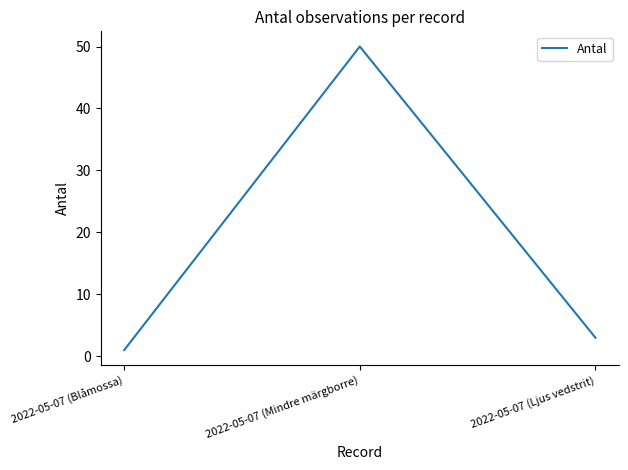

What position from the right is 2022-05-07 (Mindre märgborre)?

2